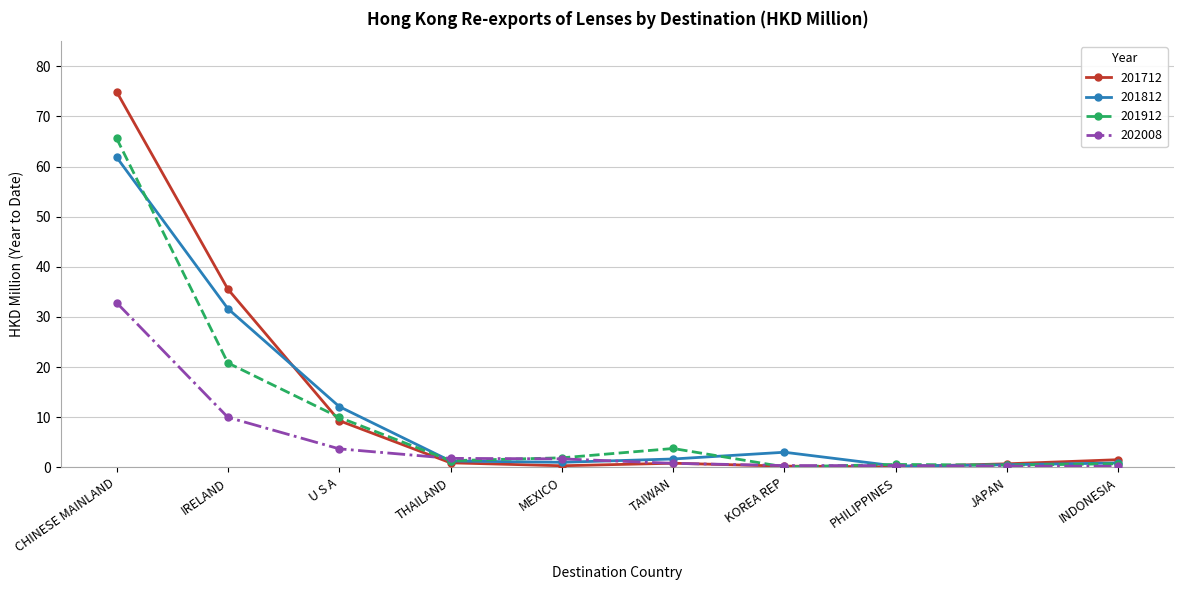

The 201812 series shows 1.3 at THAILAND. True or false?

True